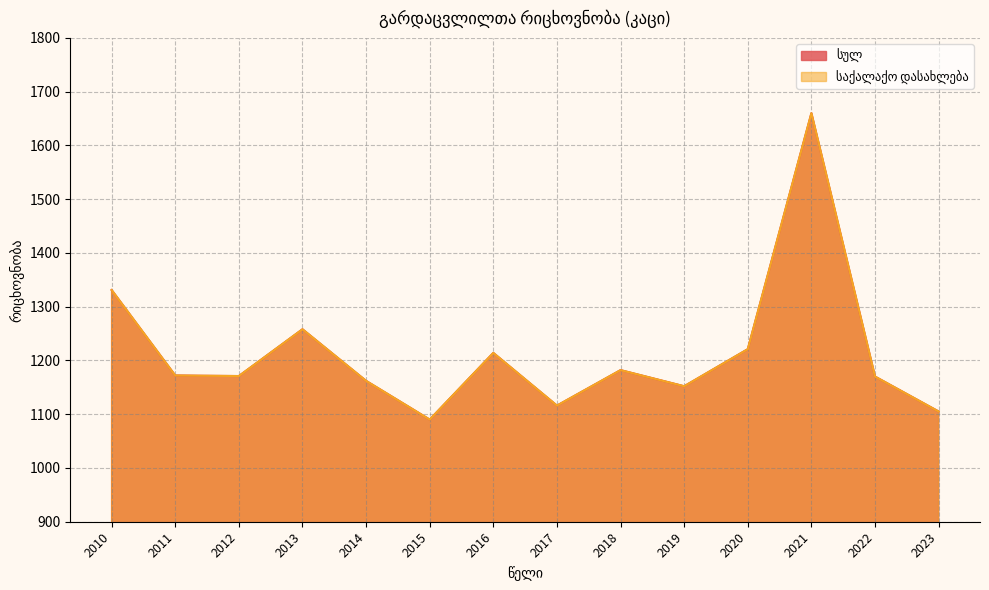

List the series in order of their peak value, highest first.

სულ, საქალაქო დასახლება